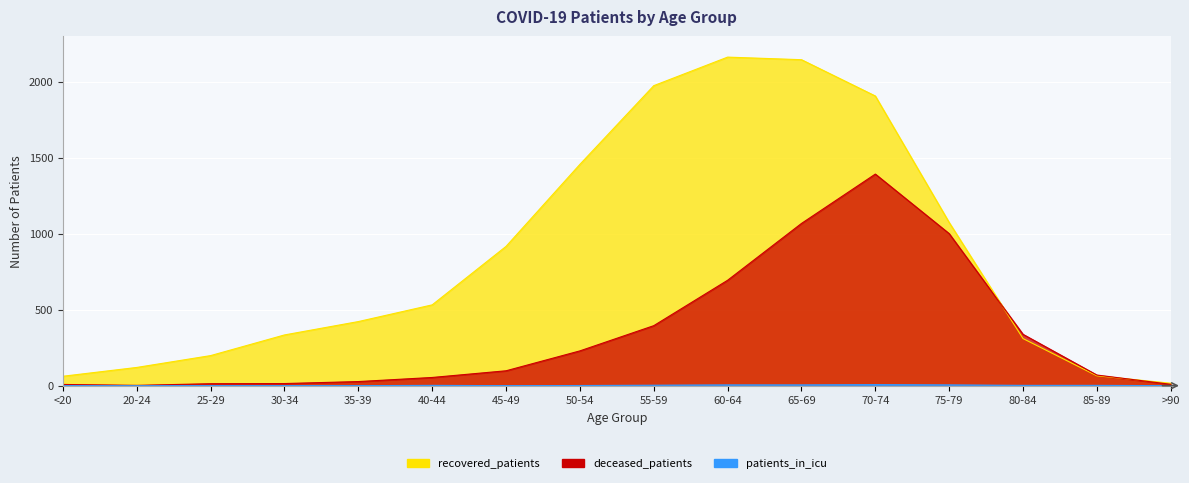

True or false: patients_in_icu and deceased_patients cross at least once.

False